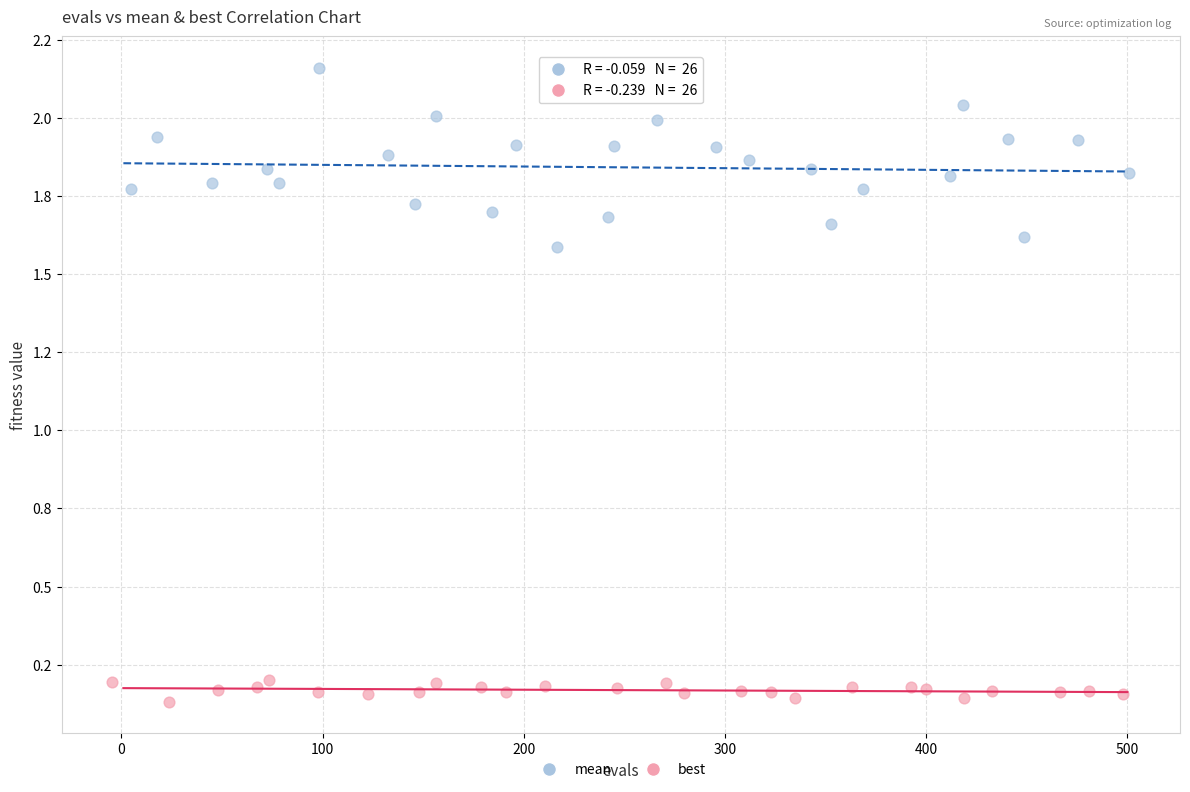

What are all the series names shown in the legend?

mean, best